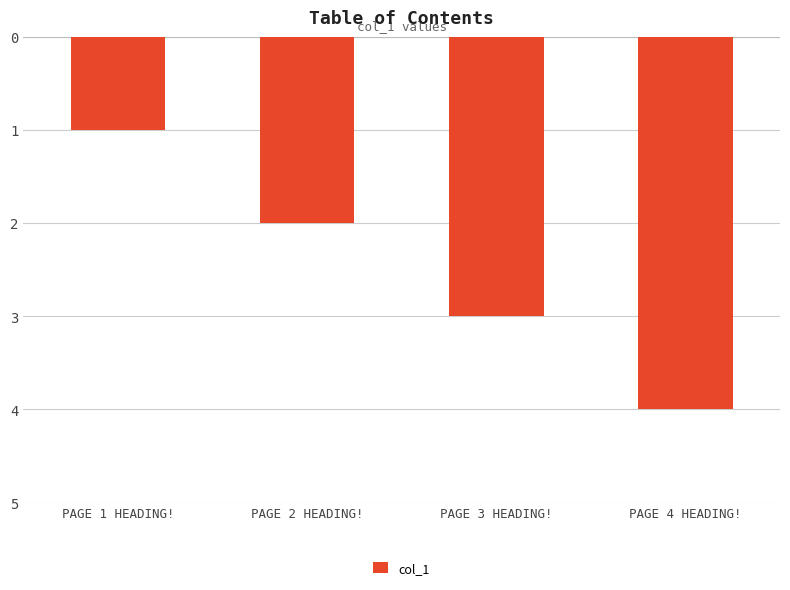

Are the bars horizontal?

No